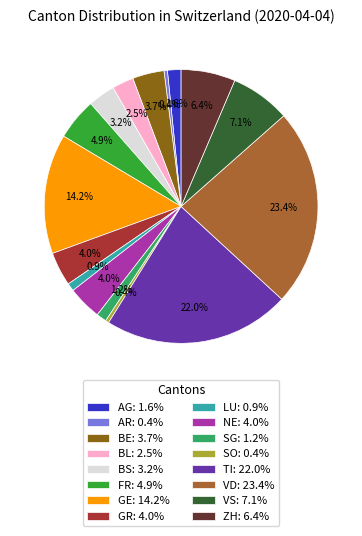

Do GR: 4.0% and ZH: 6.4% together represent more than half of the pie?

No